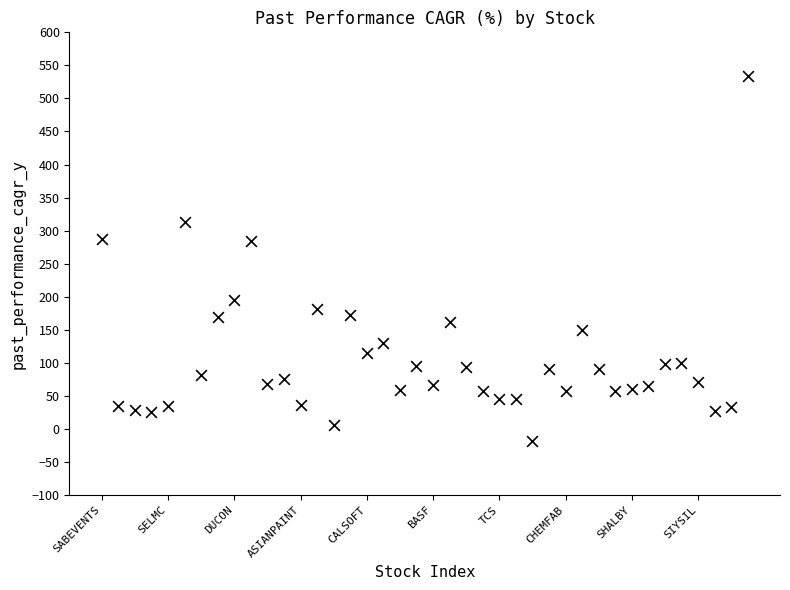

What is the range of Y values (max minus min)?

553.0